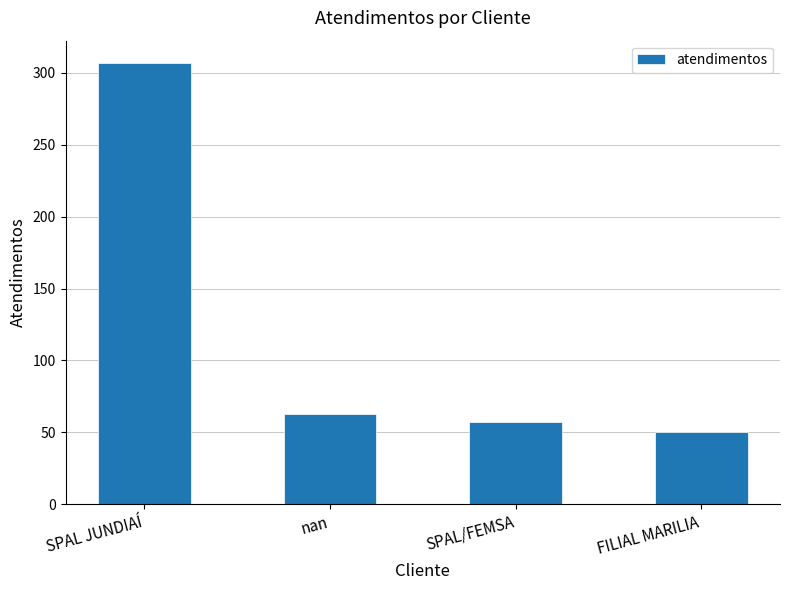

The chart shows a value of 521 at SPAL JUNDIAÍ. True or false?

False